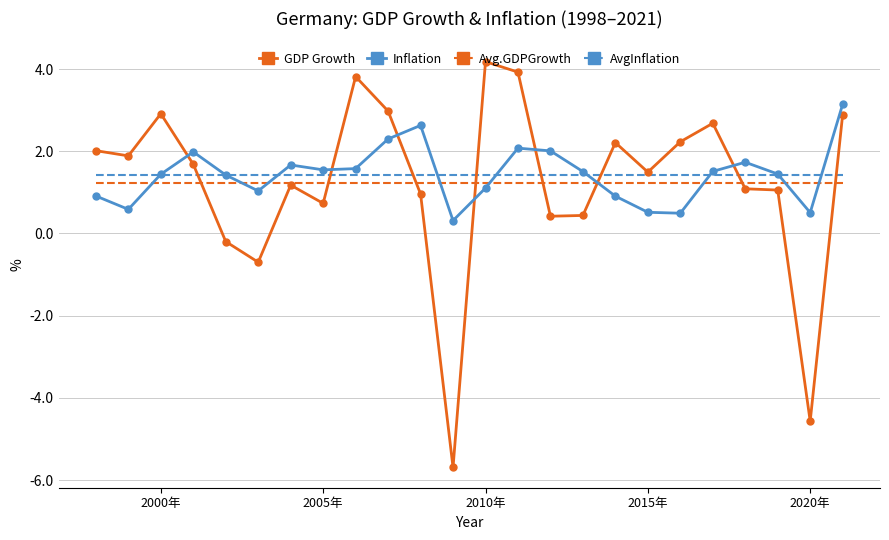

What is the highest value of the Avg.GDPGrowth series?

1.2